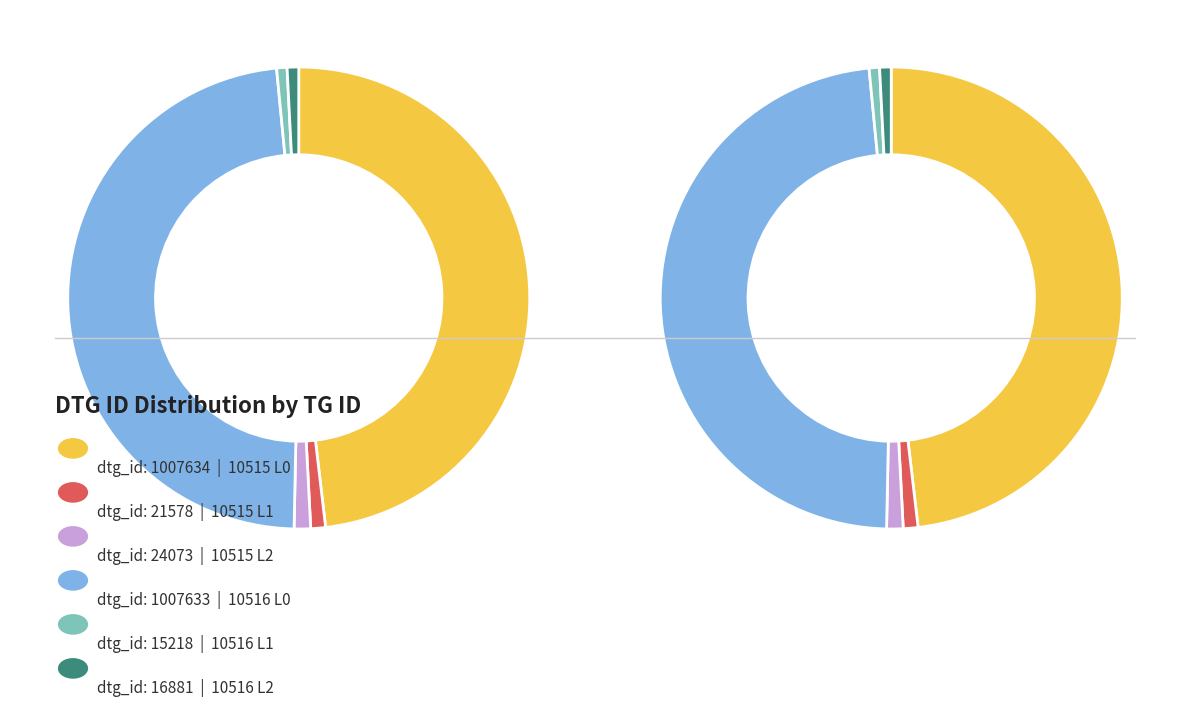

To the nearest percent, what percentage of the pie is tg_id=10515 dose_level=1?

1%